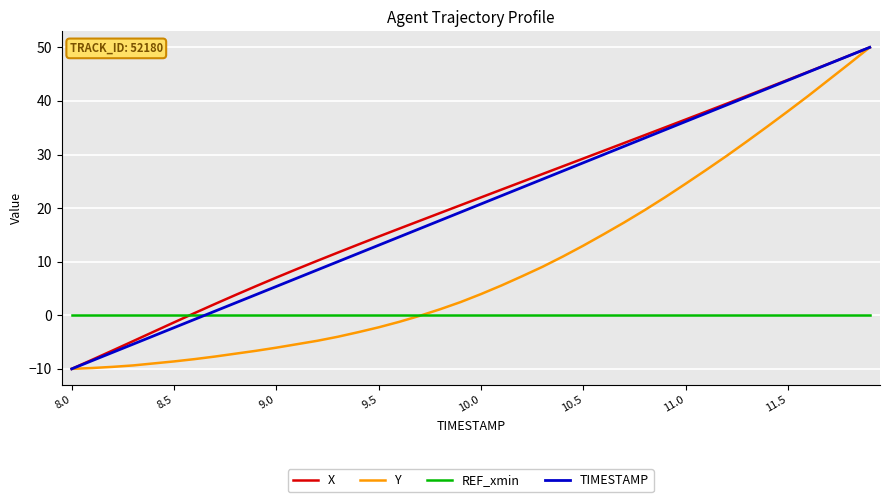

How many categories are shown in the chart?

40